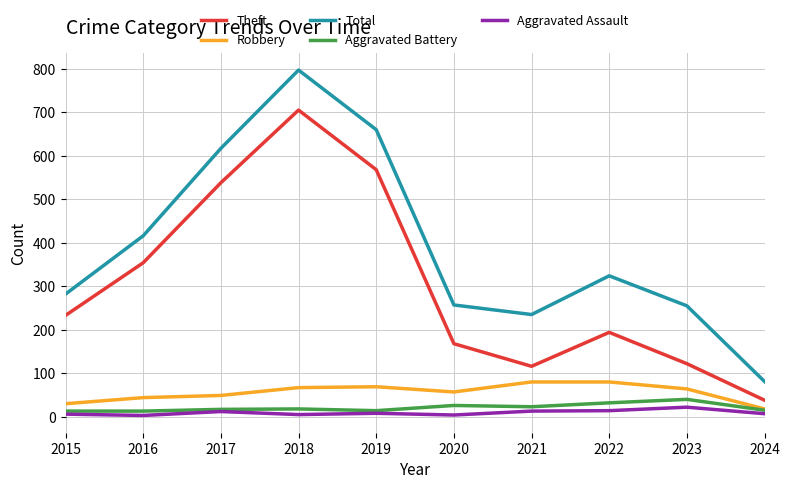

Does the chart display data point markers on the line(s)?

No